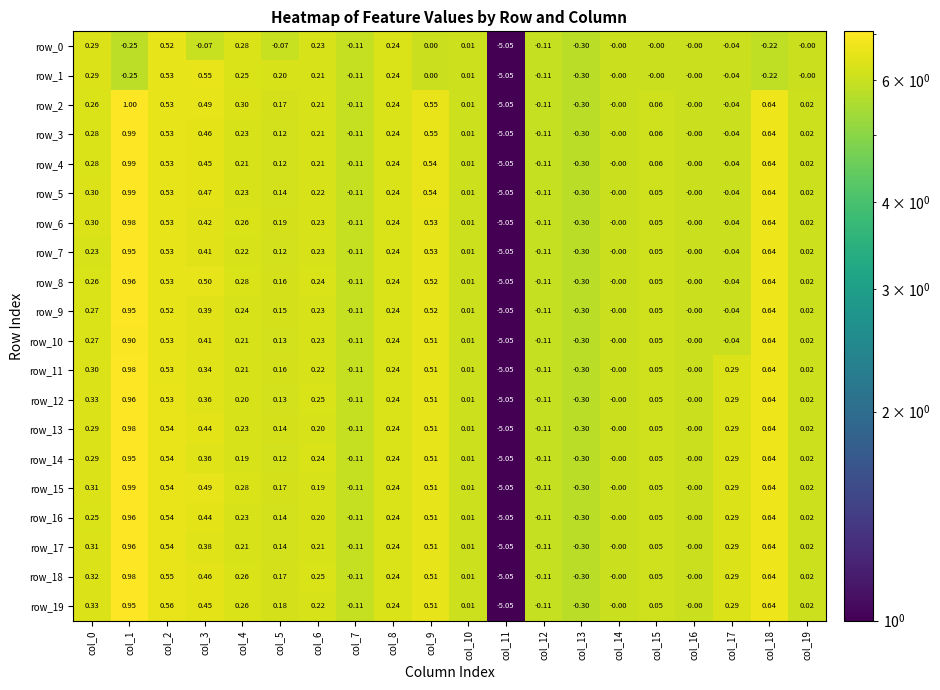

Is the value of row_9 at col_3 greater than the value of row_6 at col_1?

No